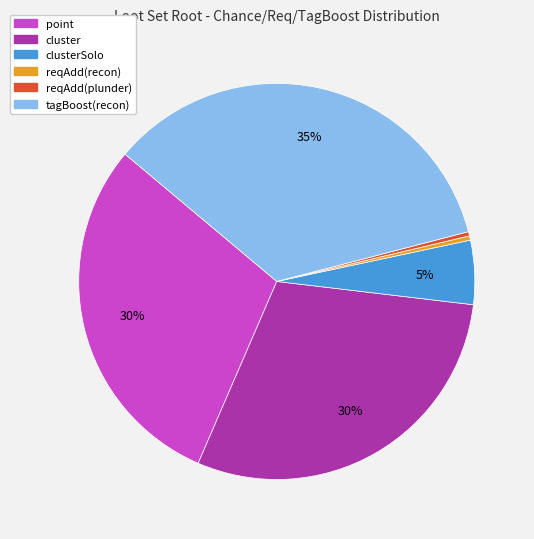

To the nearest percent, what is the average slice percentage?

17%